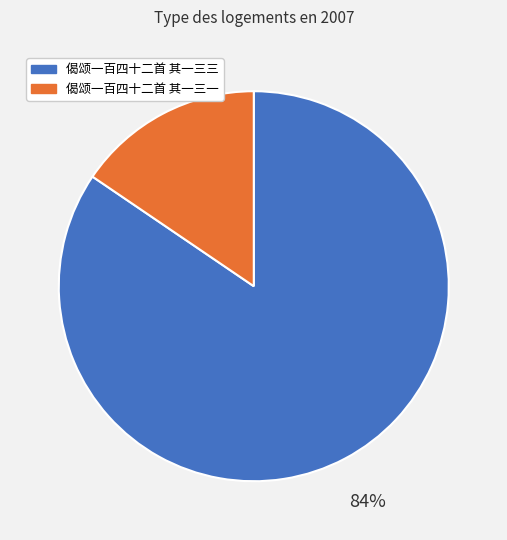

Does 偈颂一百四十二首 其一三三 represent more than half of the total?

Yes